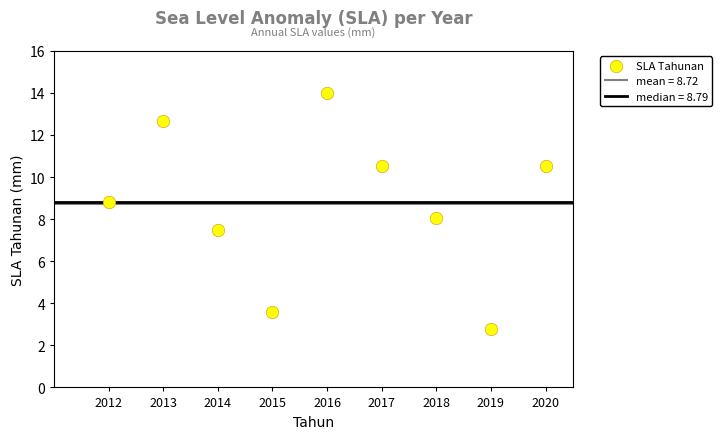

What is the range of Y values (max minus min)?

11.2